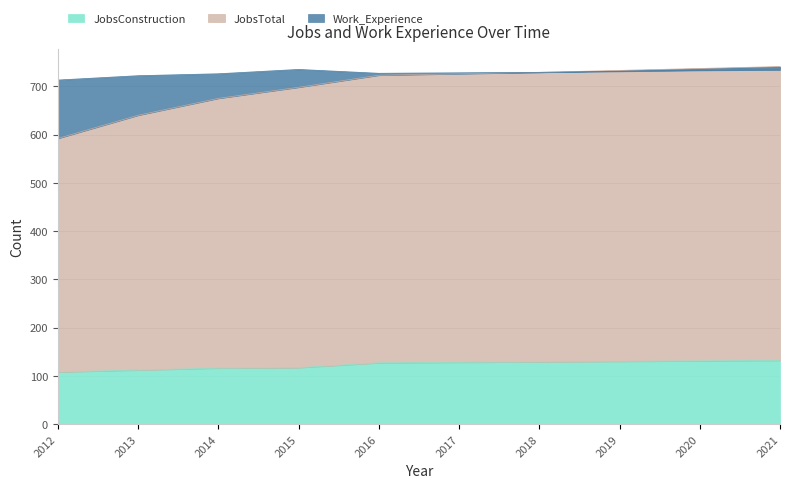

True or false: Work_Experience has a value of 336 at 2013.

False